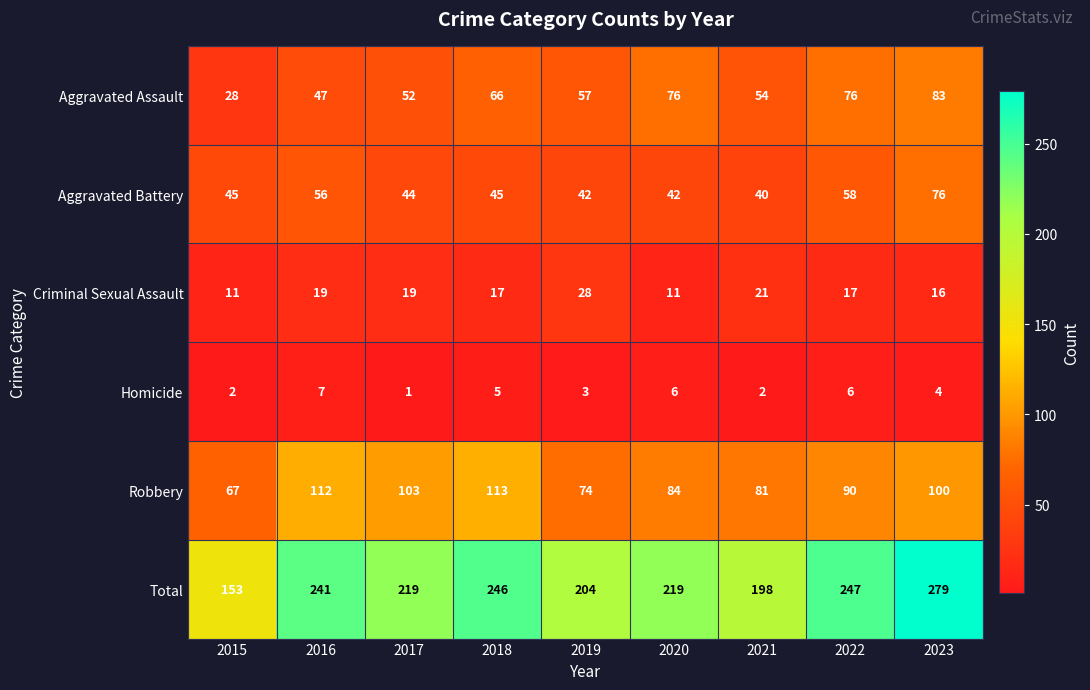

What is the sum of the Criminal Sexual Assault values at 2021 and 2016?

40